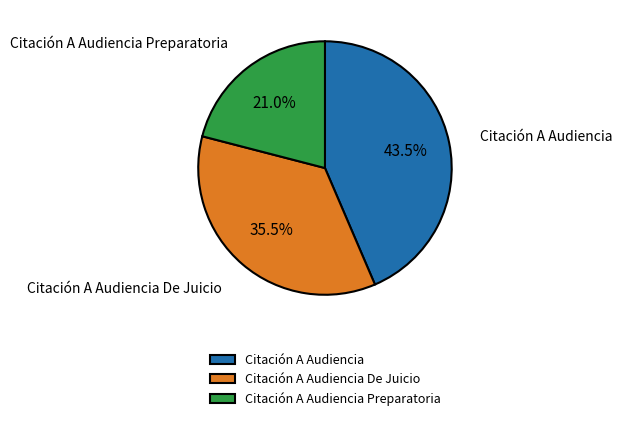

Rank the categories by value from highest to lowest.

Citación A Audiencia, Citación A Audiencia De Juicio, Citación A Audiencia Preparatoria